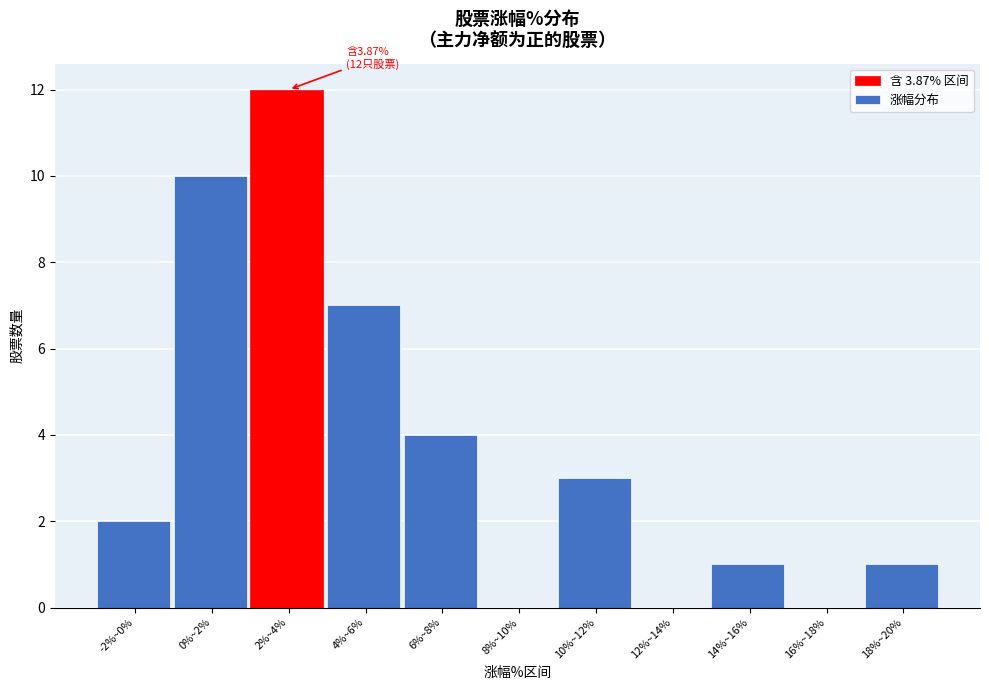

Reading left to right, what are all the values shown in this chart?

-2%~0%=2	0%~2%=10	2%~4%=12	4%~6%=7	6%~8%=4	8%~10%=0	10%~12%=3	12%~14%=0	14%~16%=1	16%~18%=0	18%~20%=1